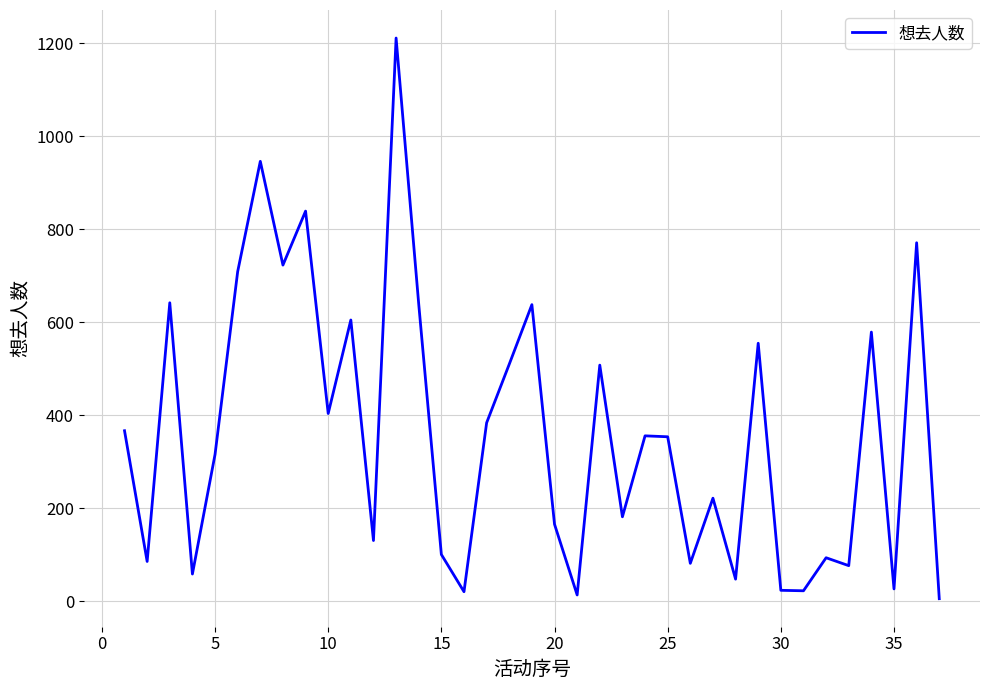

How many lines are shown in the chart?

1